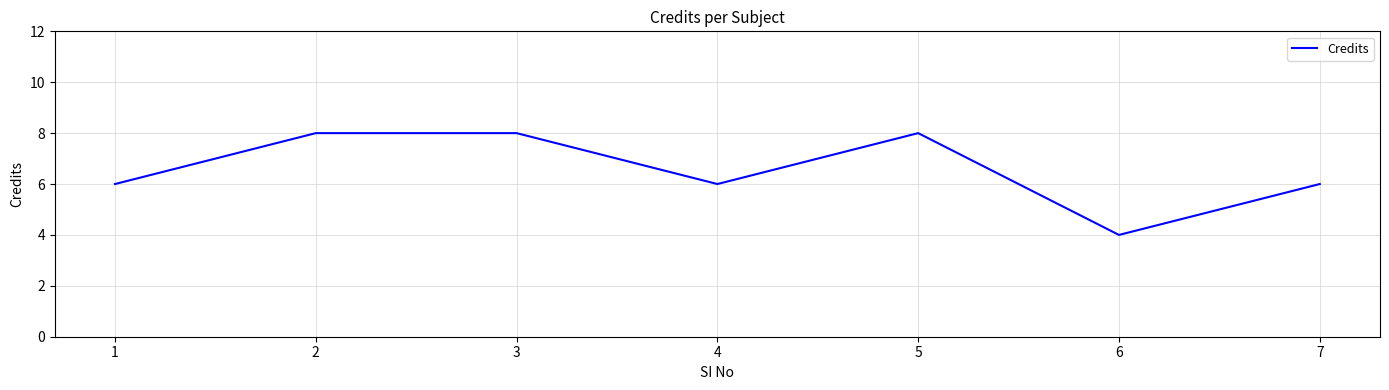

Count the values in the range 6 to 8.

6